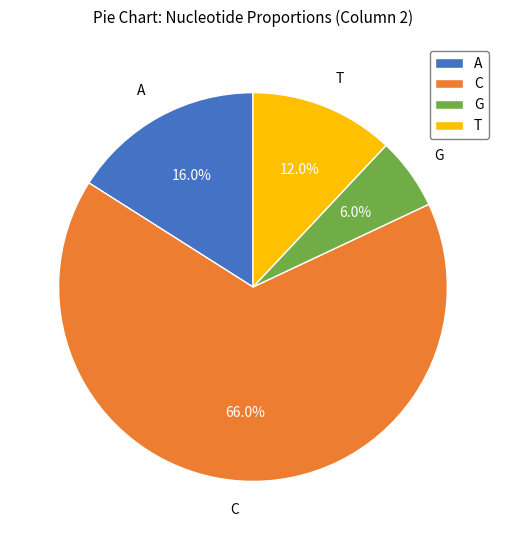

Between T and A, which is larger?

A